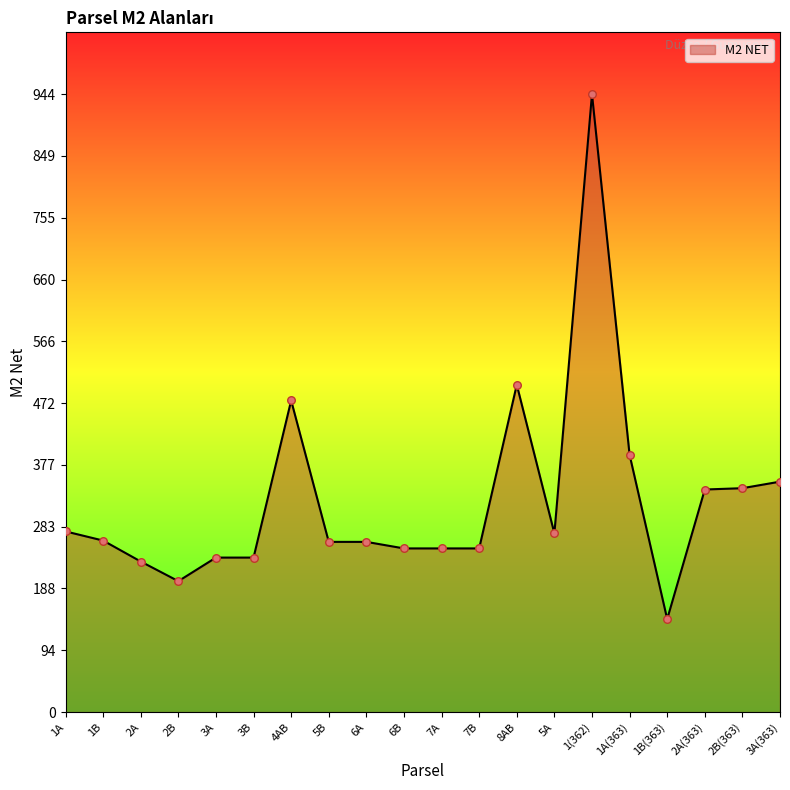

Which has a higher value, 1B(363) or 7B?

7B